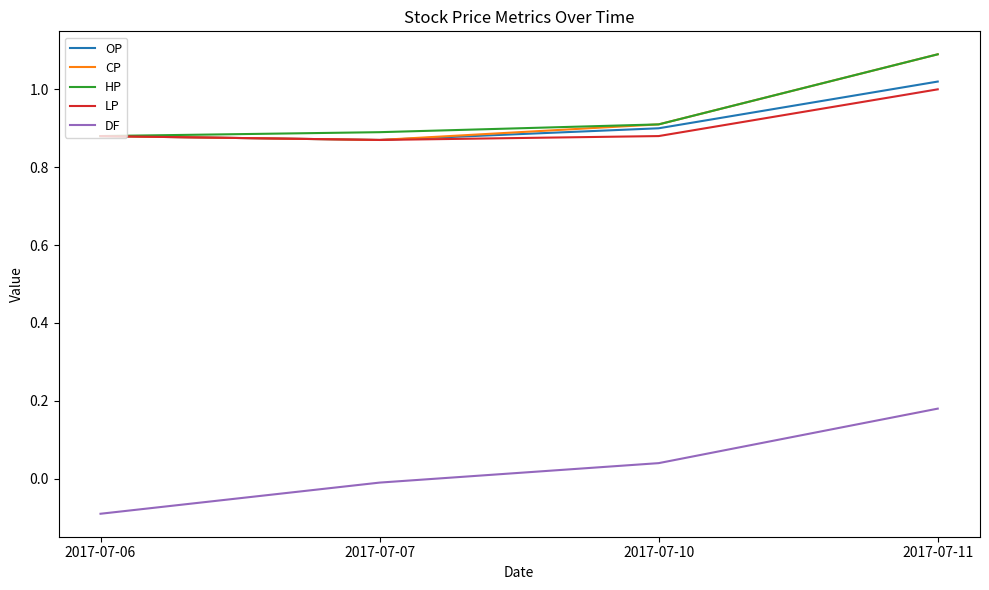

Is the value of DF at 2017-07-10 greater than the value of CP at 2017-07-11?

No